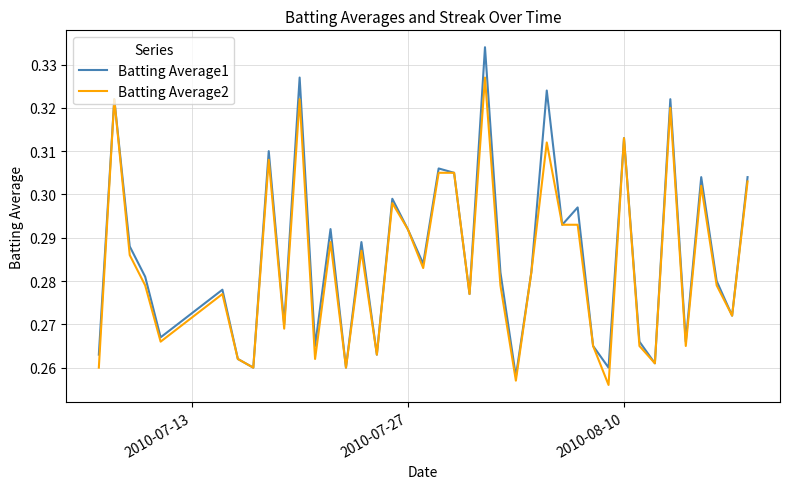

List the series in order of their peak value, lowest first.

Batting Average2, Batting Average1